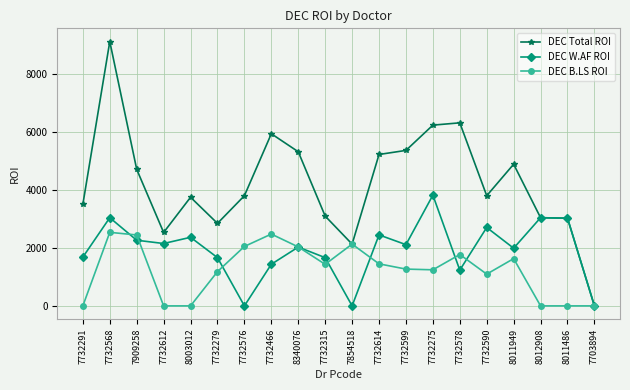

List the series in order of their overall mean, highest first.

DEC Total ROI, DEC W.AF ROI, DEC B.LS ROI